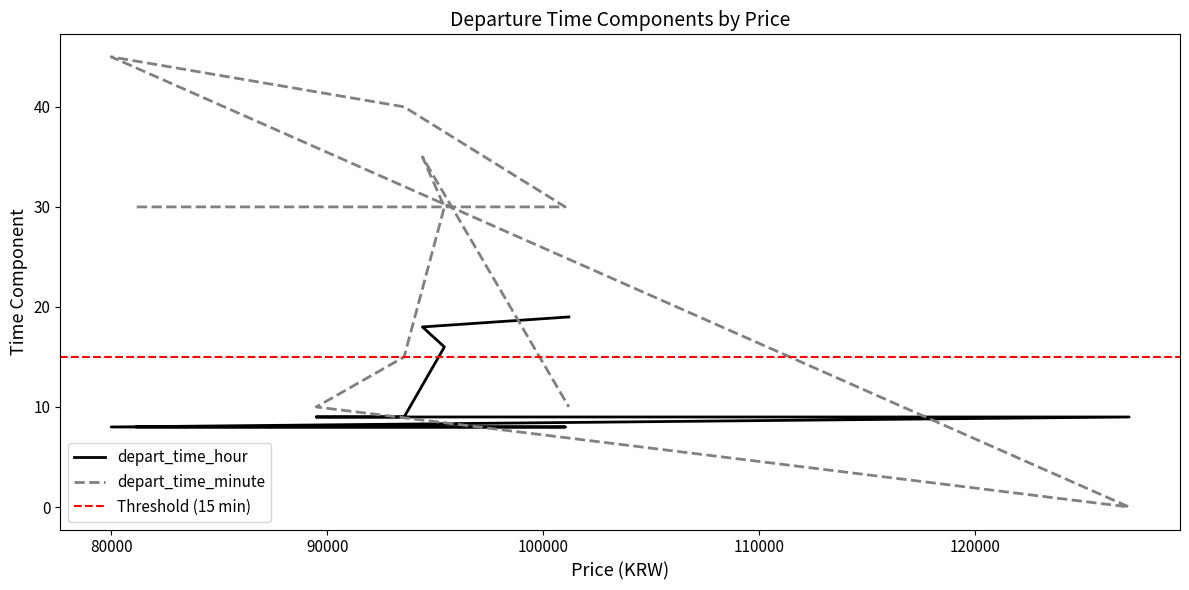

What is the average value of the depart_time_hour series?

11